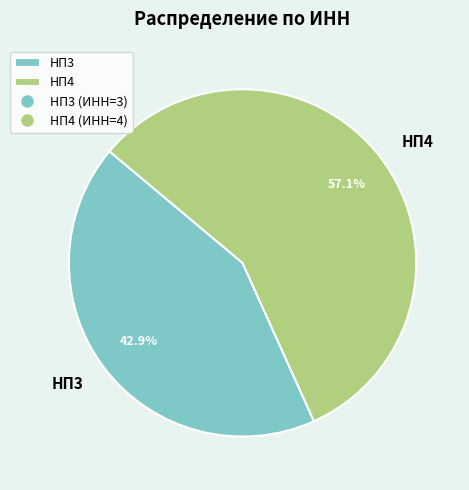

What percentage is the НП3 slice, to the nearest percent?

43%